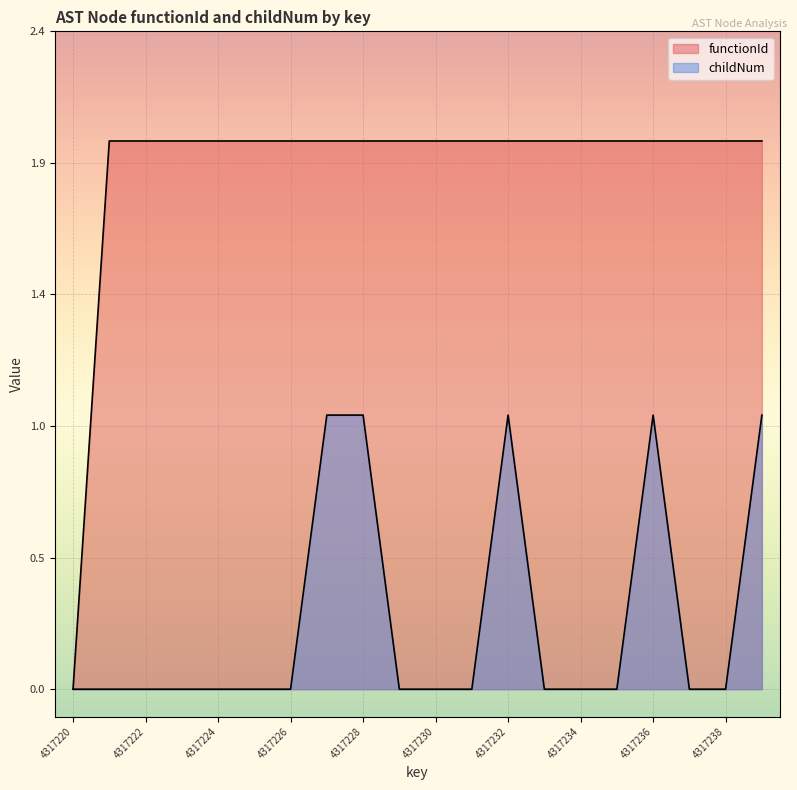

Reading left to right, list all the values displayed in this chart.

functionId: 0	2	2	2	2	2	2	2	2	2	2	2	2	2	2	2	2	2	2	2
childNum: 0	0	0	0	0	0	0	1	1	0	0	0	1	0	0	0	1	0	0	1